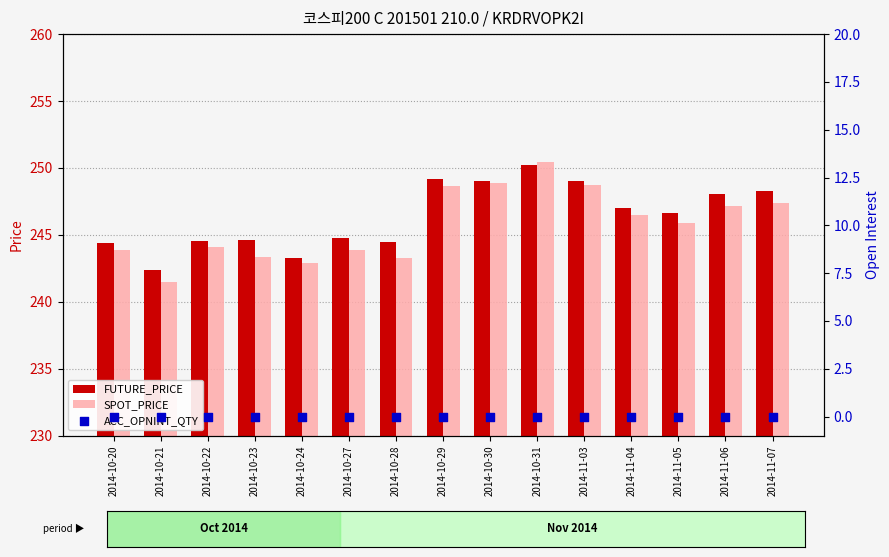

Which series has the widest spread of Y values?

SPOT_PRICE